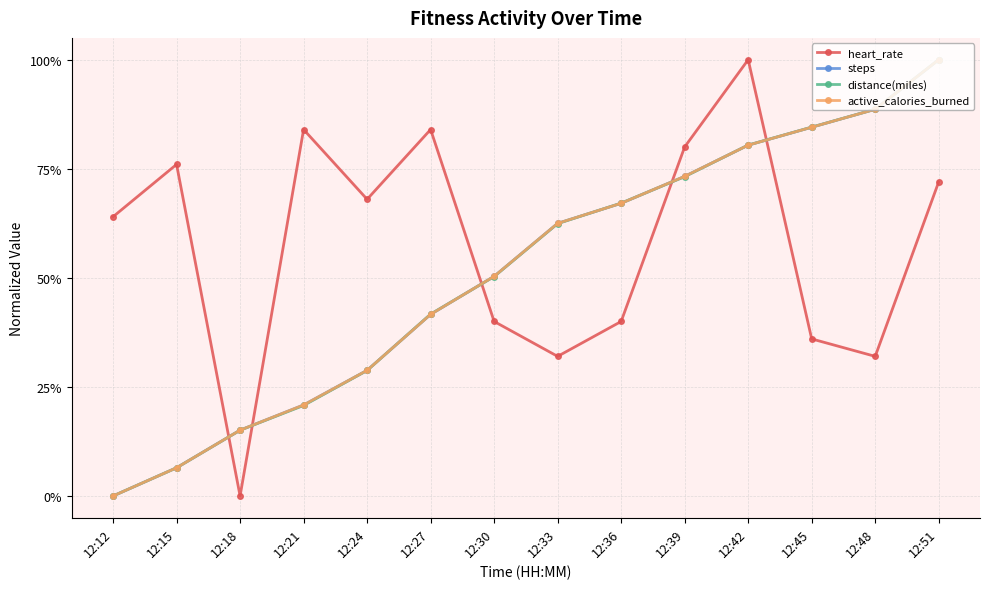

Is this an area chart (filled region under the line)?

No